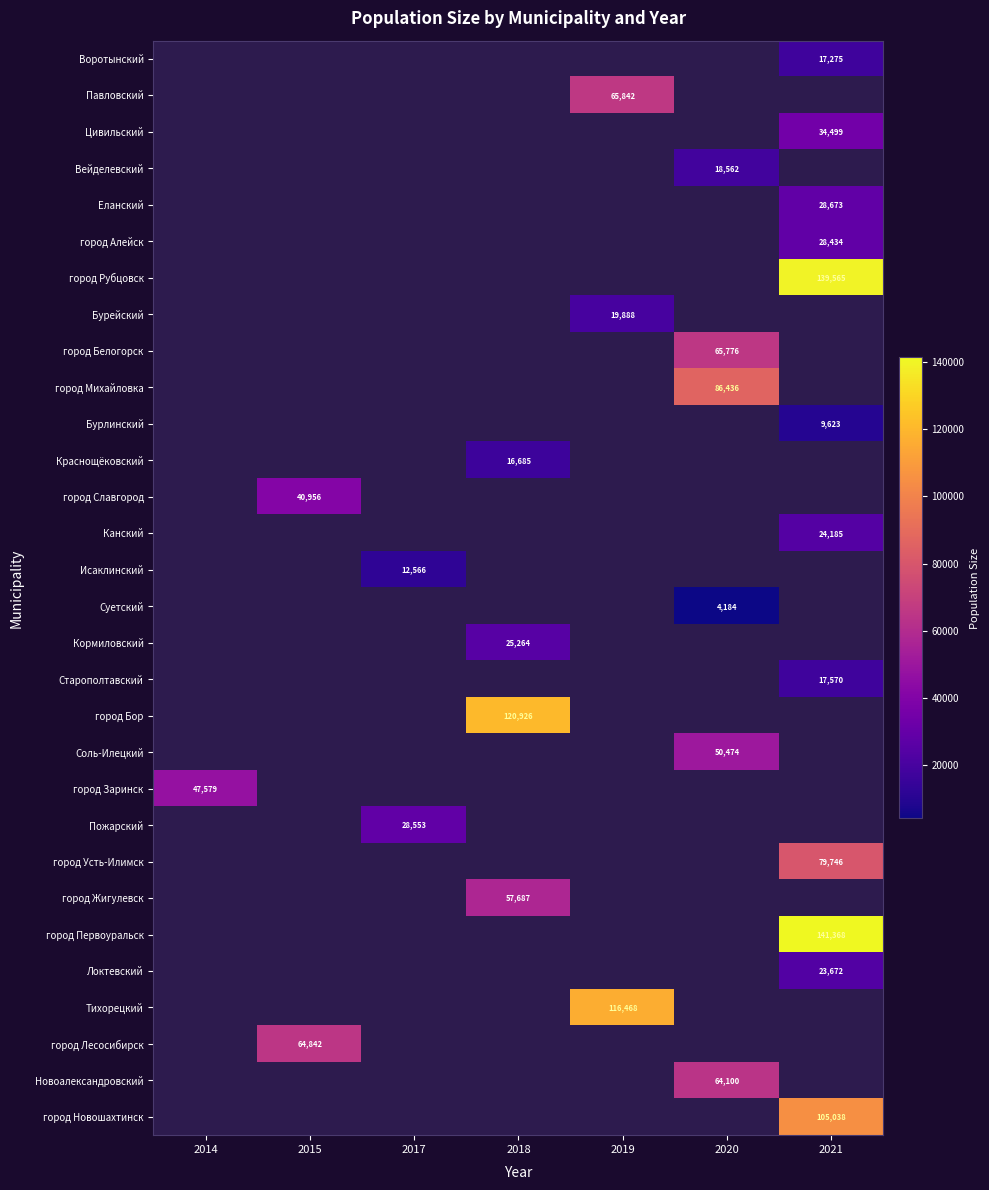

True or false: Цивильский has a value of 46144 at 2021.

False